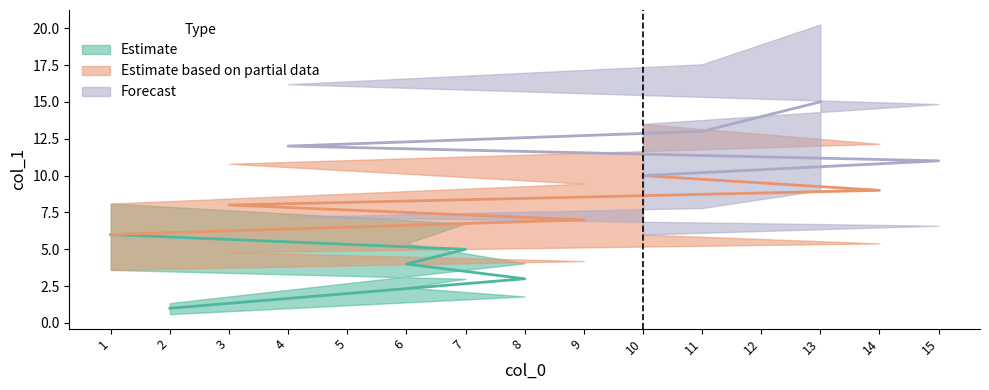

Which category has the highest value across all series?

13